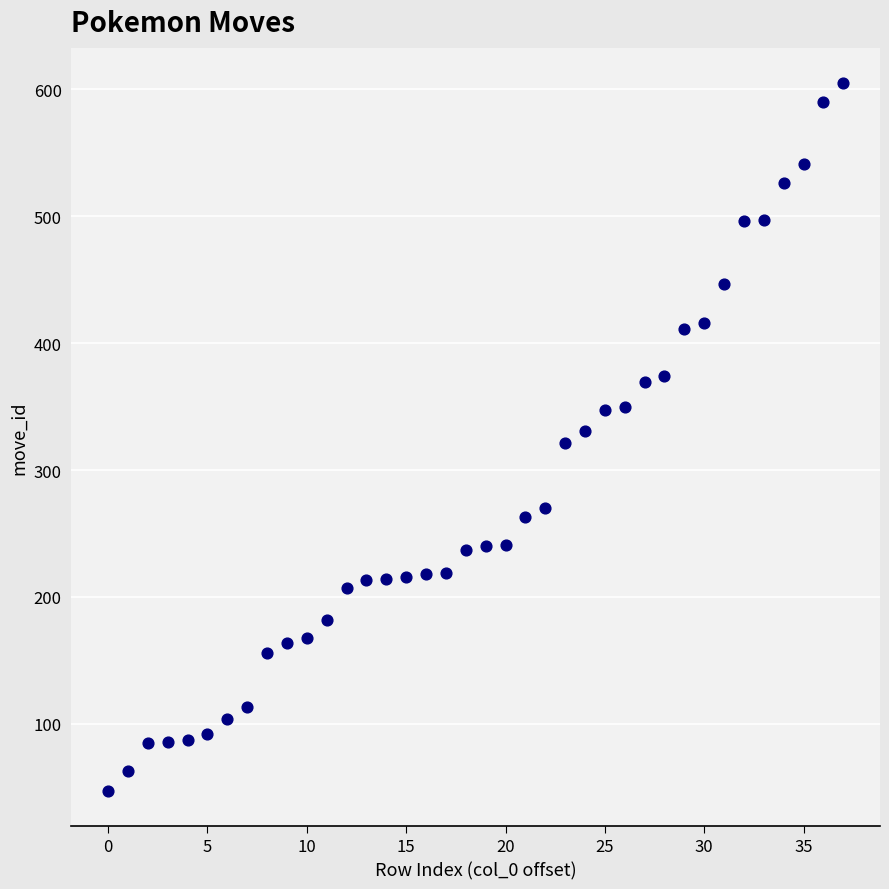

What is the range of Y values (max minus min)?

558